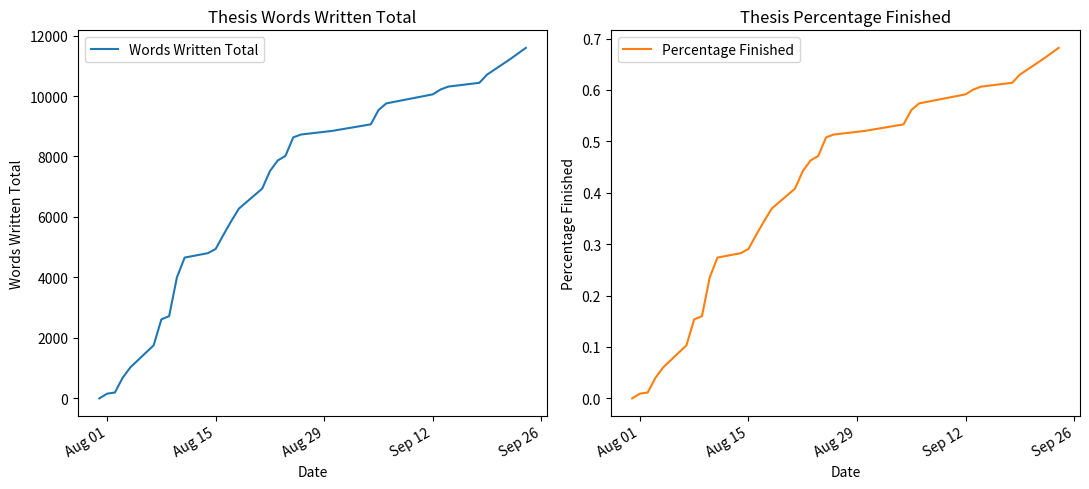

What is the highest value of the Words Written Total series?

11593